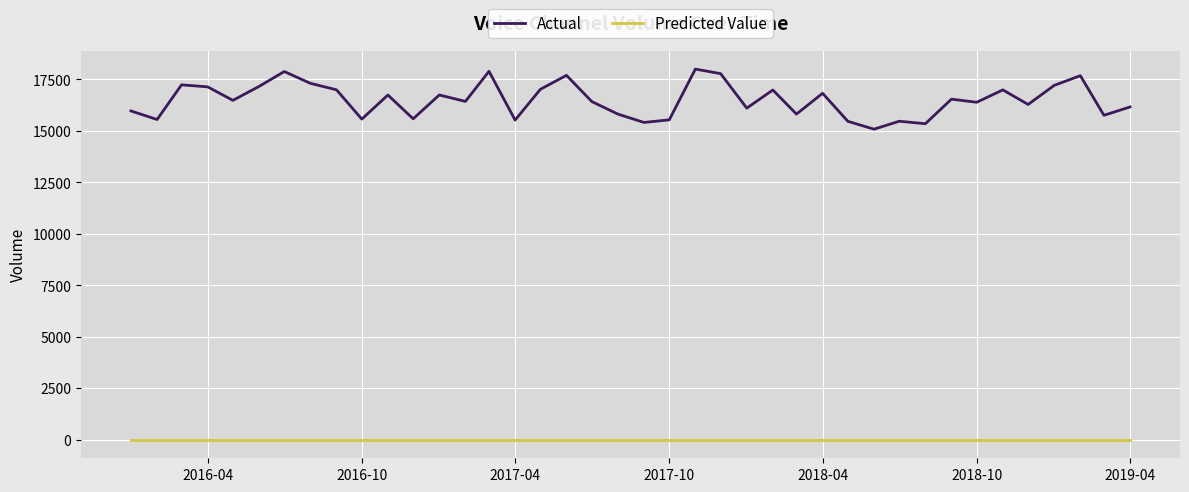

Which series has the largest total across all categories?

Actual